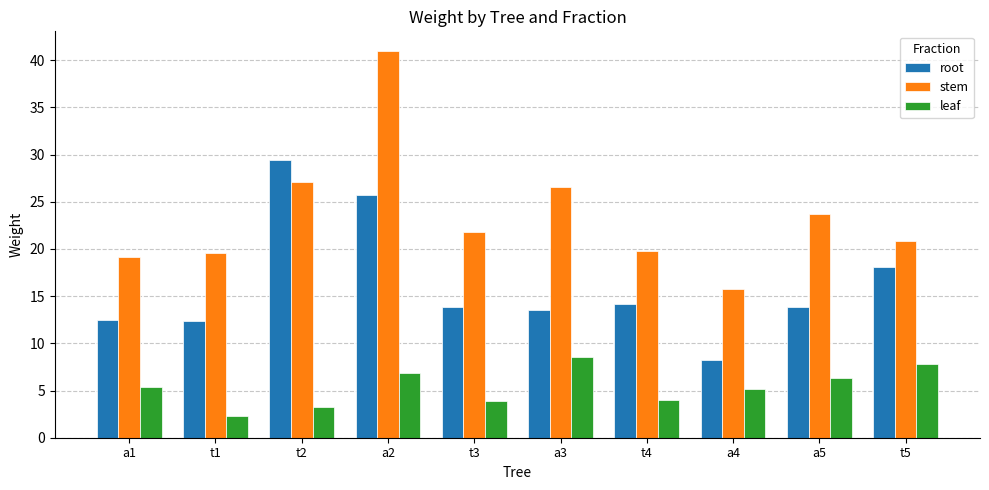

What position from the left is t1?

2